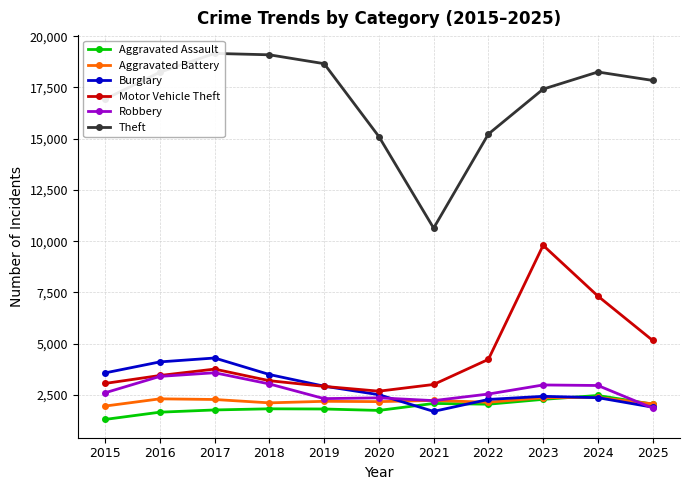

How many distinct data groups are displayed?

6